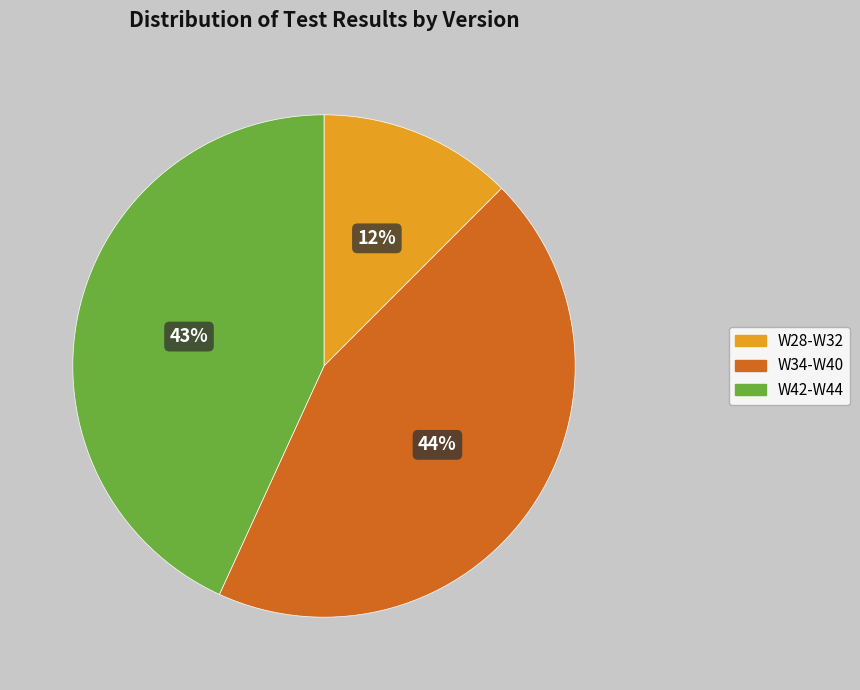

Is there any slice that represents more than half of the pie?

No